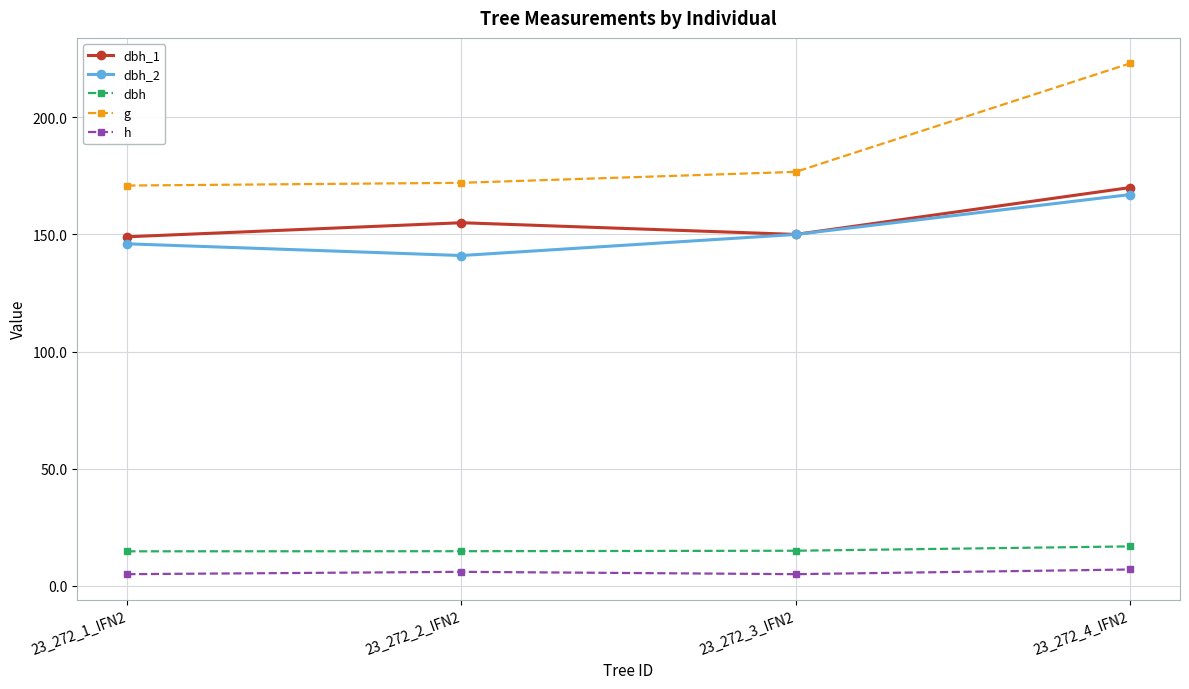

What is the difference between the maximum and minimum values in the dbh_1 series?

21.0